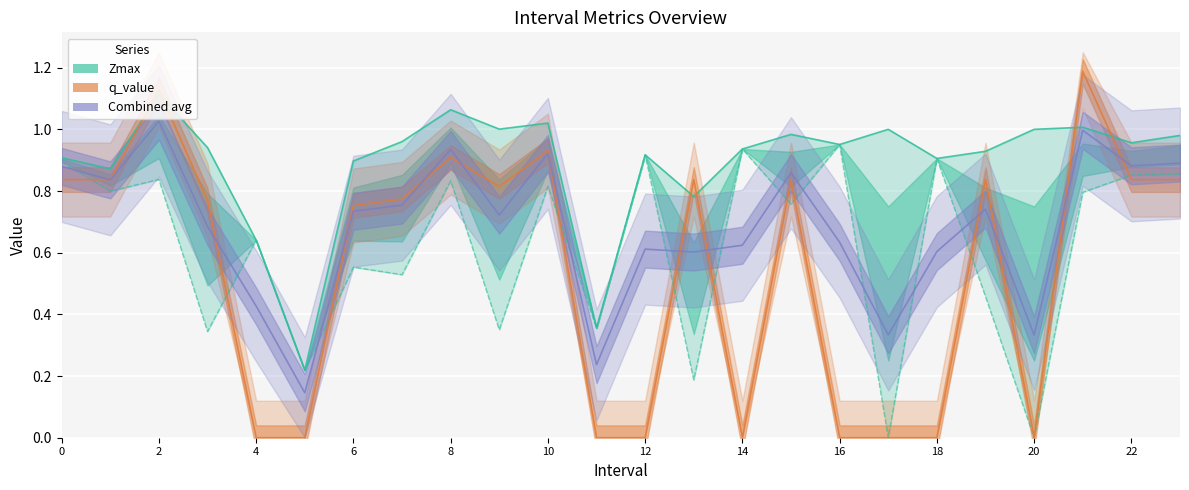

The value of Zmin (lower) at 18 is 0.9. True or false?

True